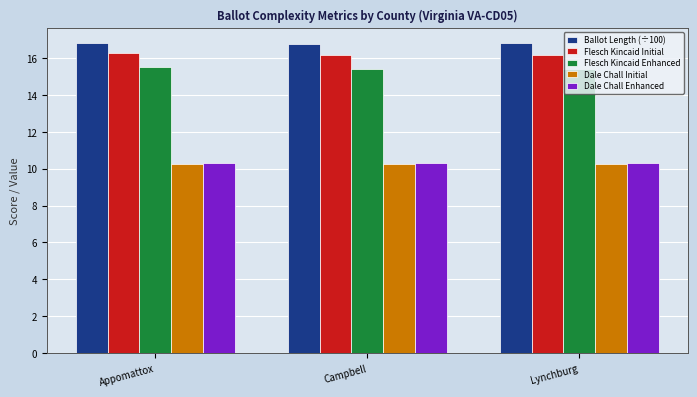

What is the spread (max minus min) of values at Lynchburg?

6.5